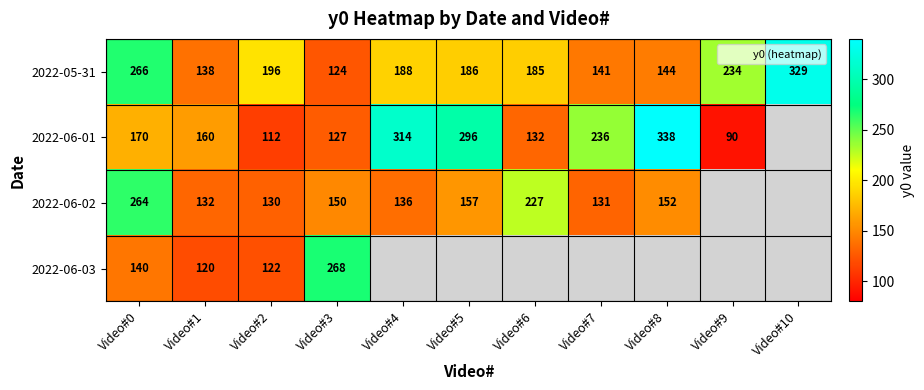

What is the difference between the maximum and minimum values in the 2022-06-01 series?

248.5